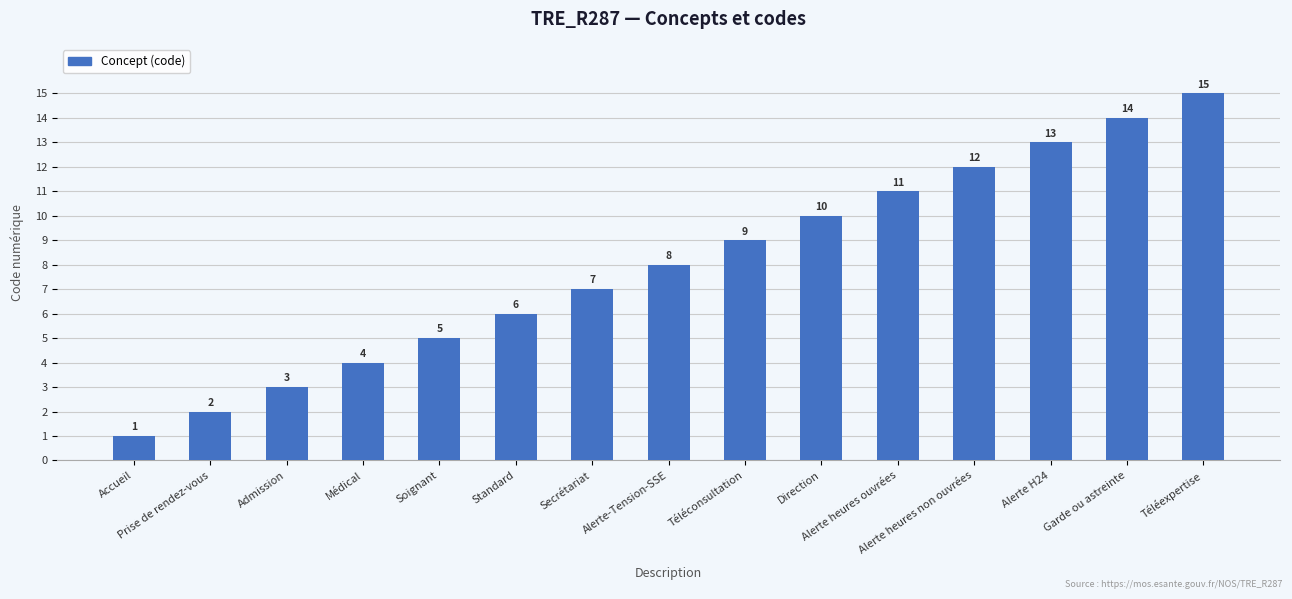

What is the sum of all values?

120